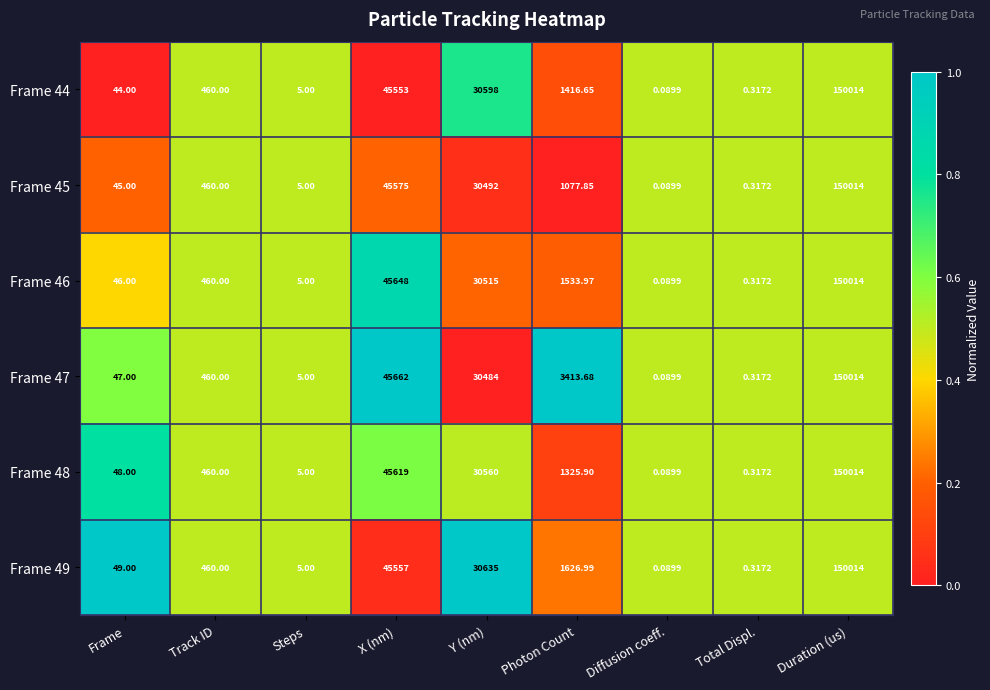

Which series changed the most between X (nm) and Diffusion coeff.?

Frame 47